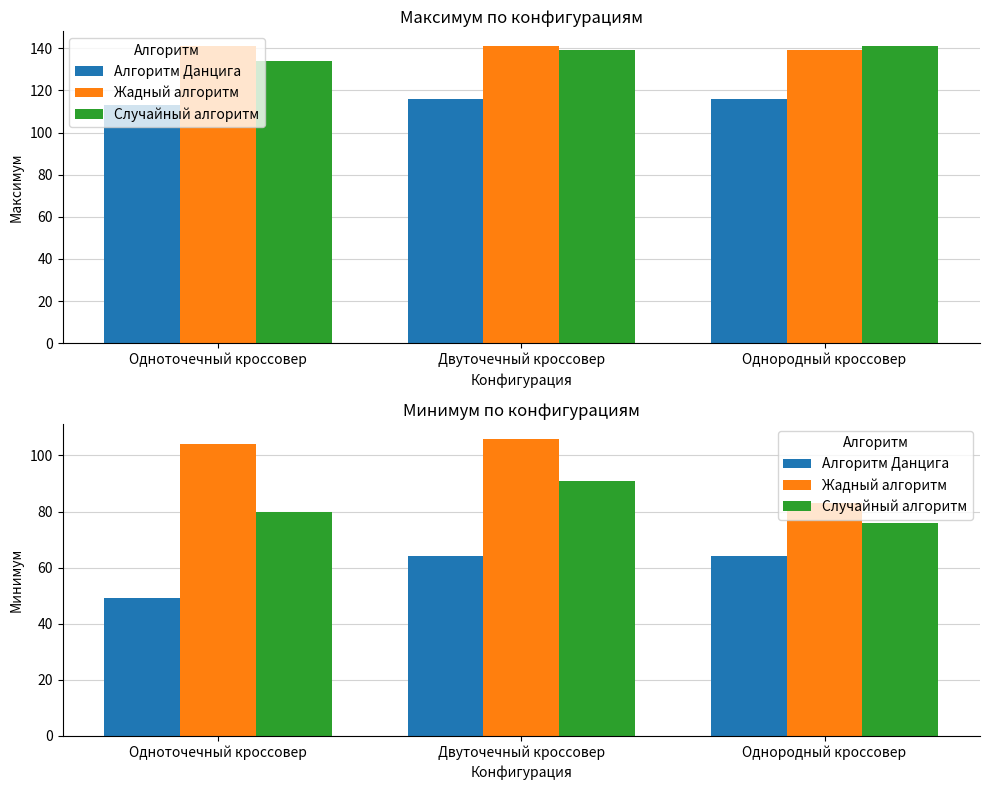

How many Алгоритм Данцига values are between 49 and 64?

3